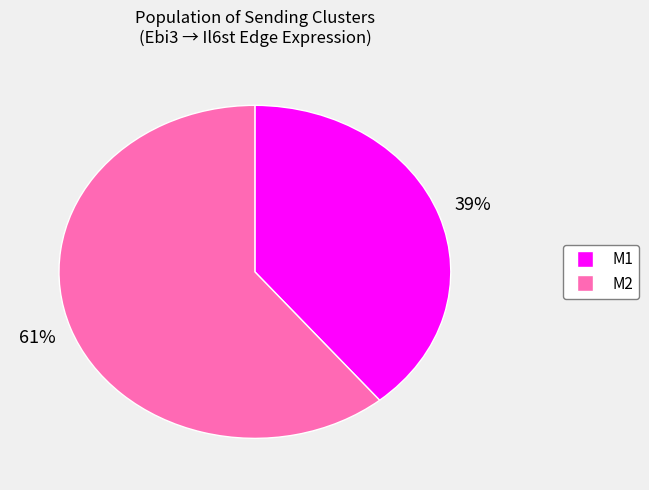

Is there a majority slice in this chart?

Yes